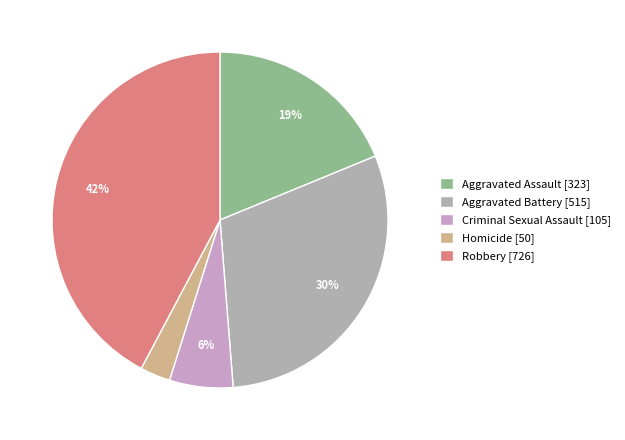

Approximately how many times larger is the value at Aggravated Battery compared to Homicide?

10.3